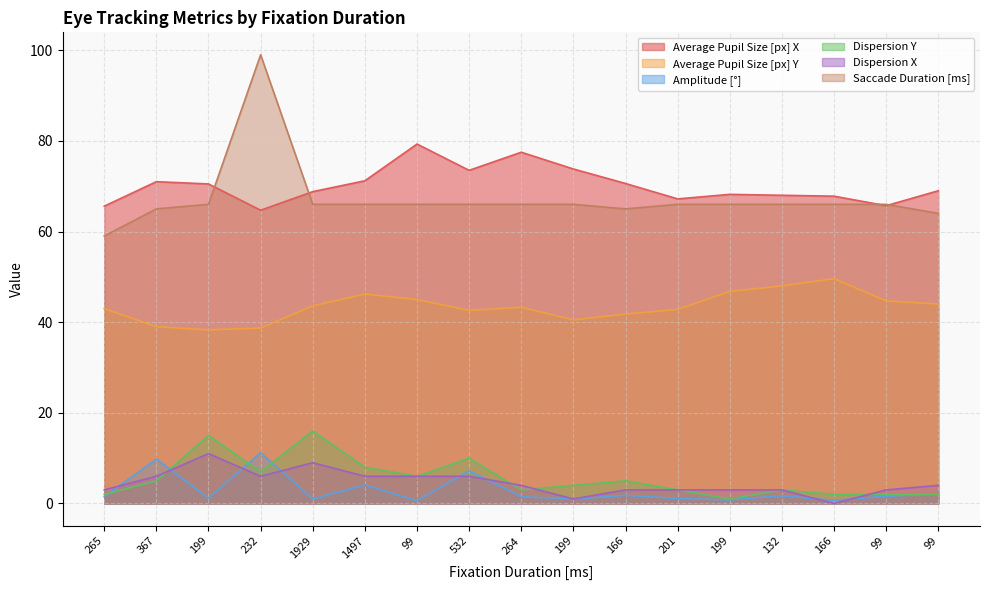

Which series has the largest total across all categories?

Average Pupil Size [px] X